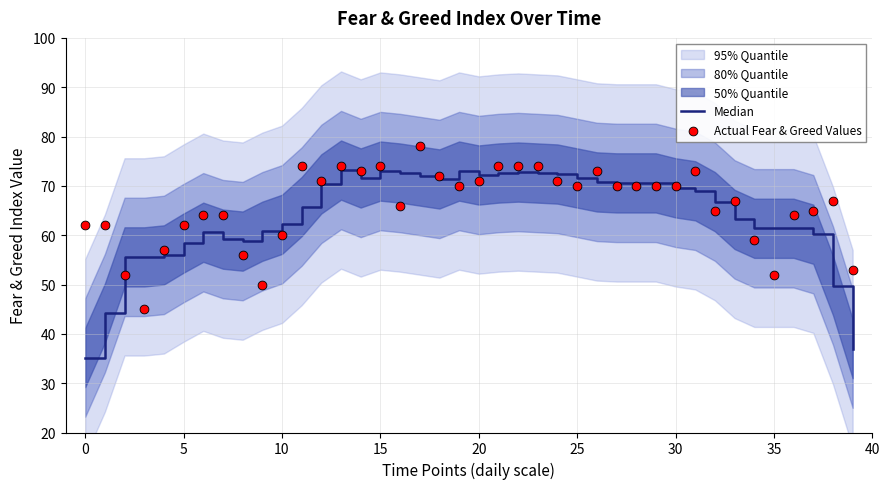

Which series has the largest total across all categories?

Actual Fear & Greed Values